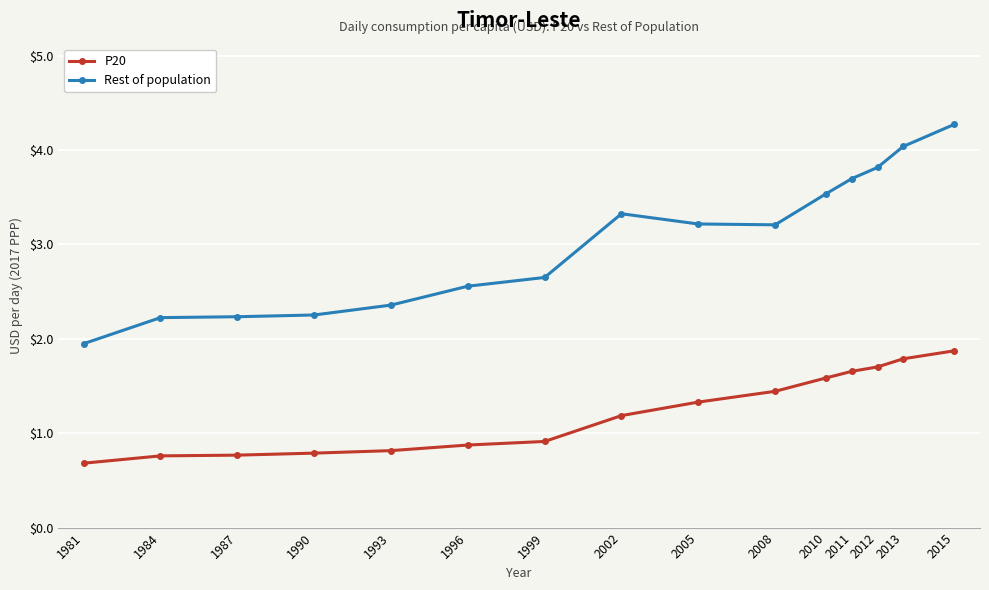

True or false: Rest of population and P20 cross at least once.

False